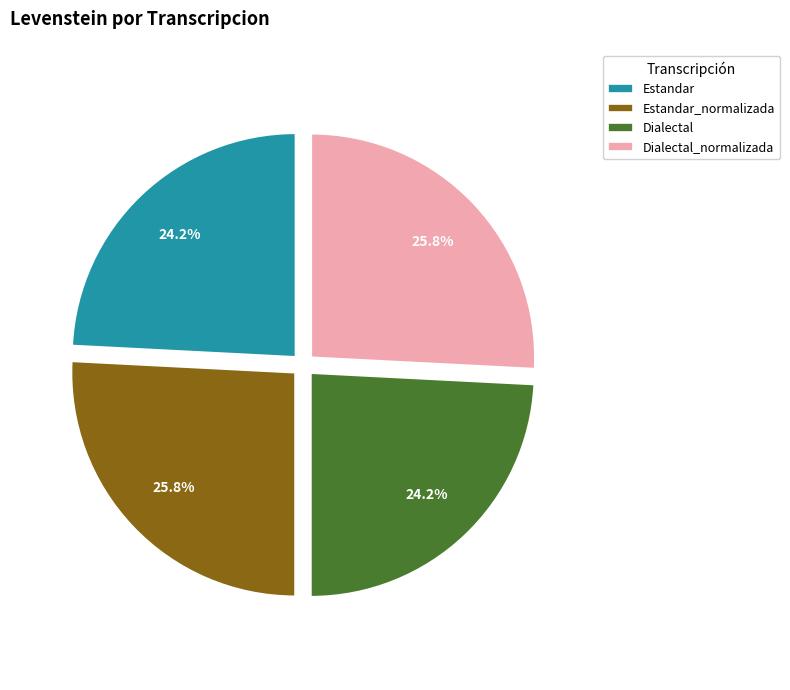

Is Estandar the majority of the pie?

No